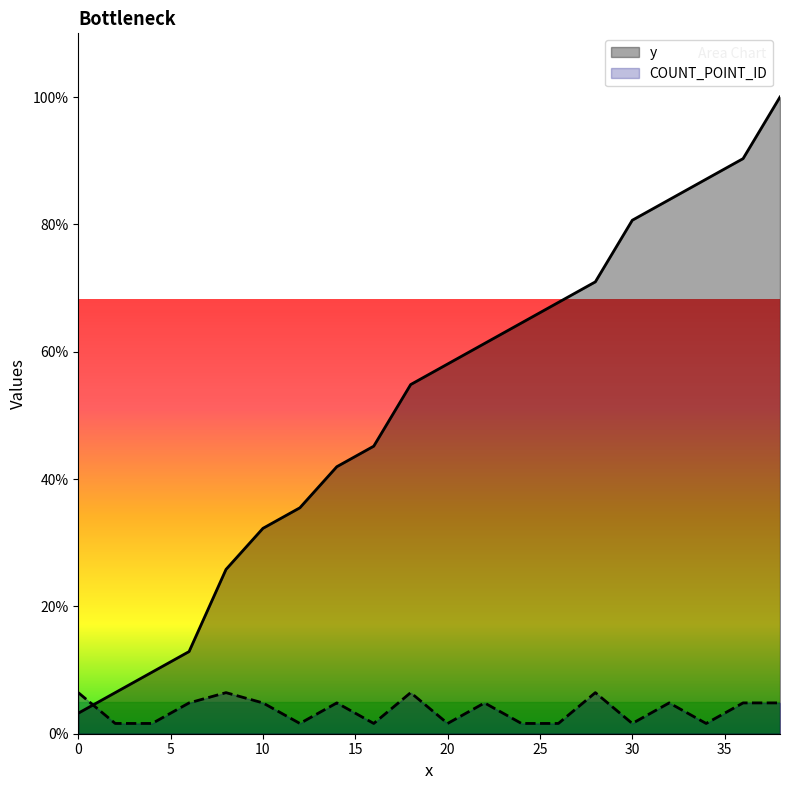

Rank the series by their maximum value, from lowest to highest.

COUNT_POINT_ID, y